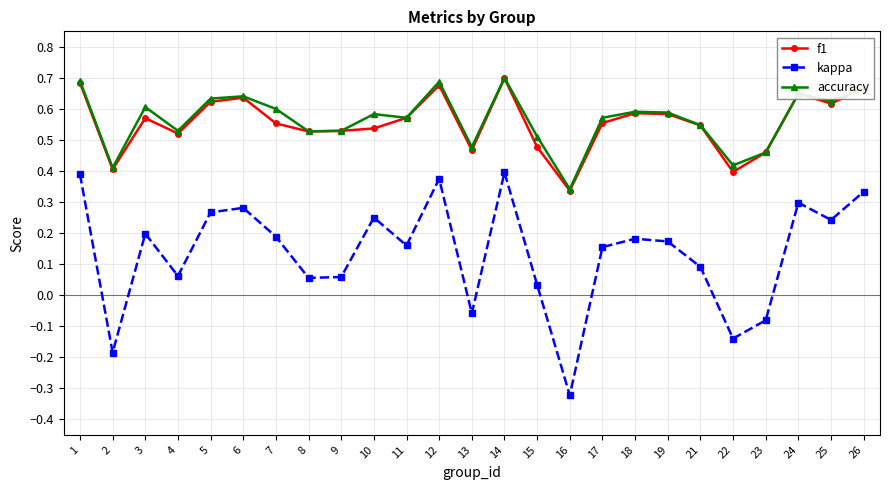

The value of accuracy at 2 is 0.4. True or false?

True